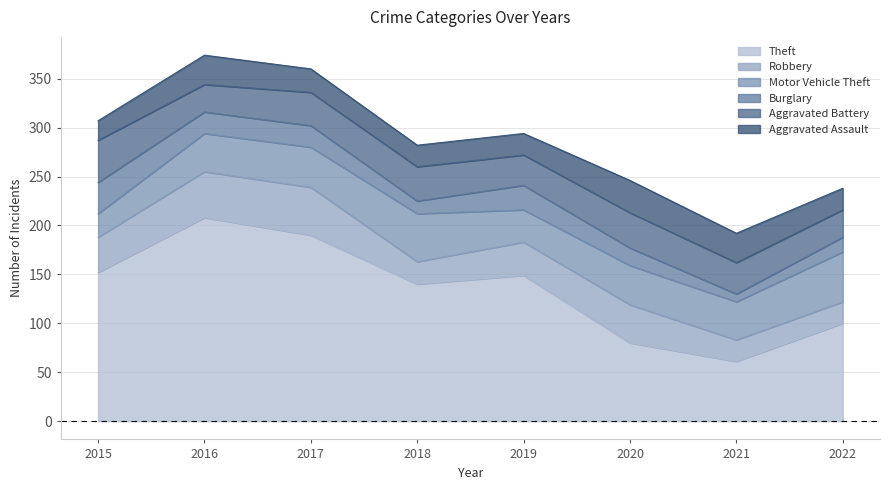

The Aggravated Assault series shows 30 at 2021. True or false?

True